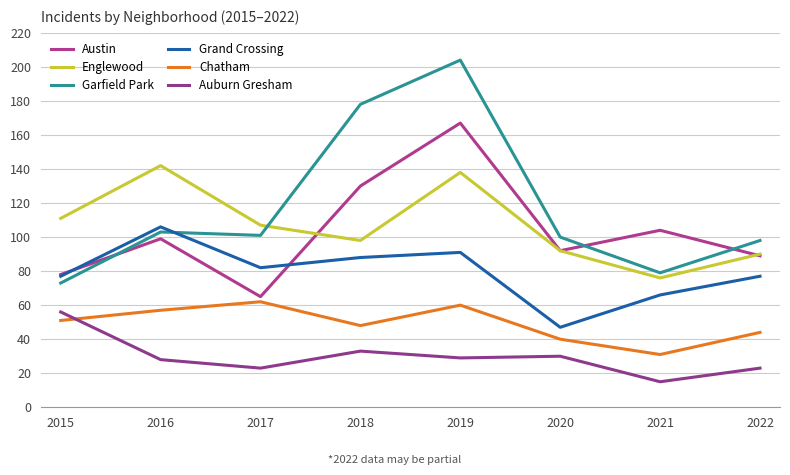

List the labels in order of Chatham value, smallest first.

2021, 2020, 2022, 2018, 2015, 2016, 2019, 2017